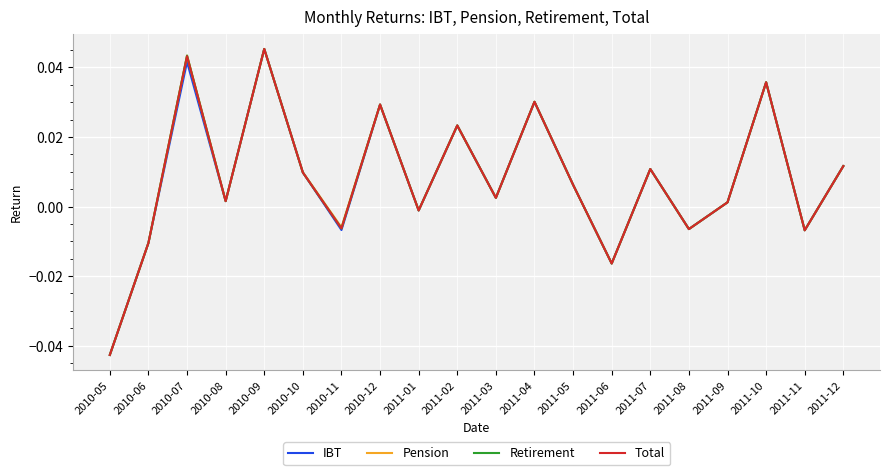

What position from the left is 2010-12?

8